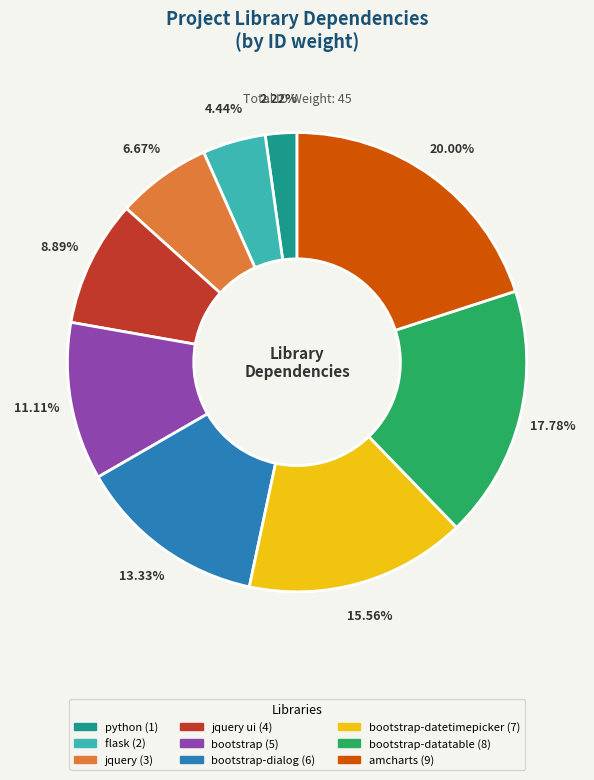

Does any single category account for the majority?

No